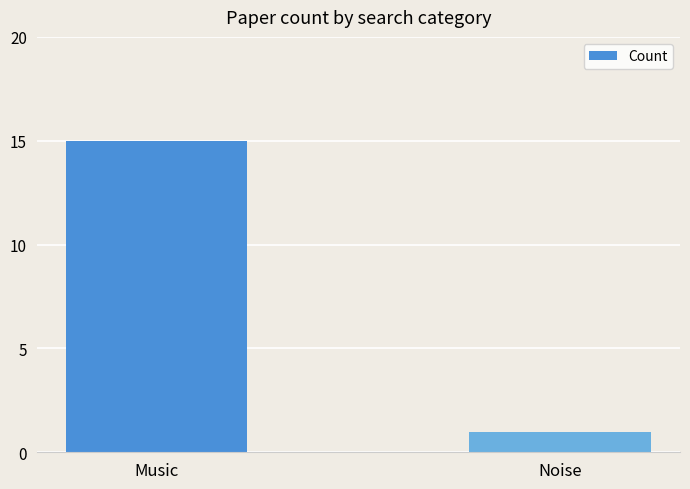

How many data points does each series have?

2